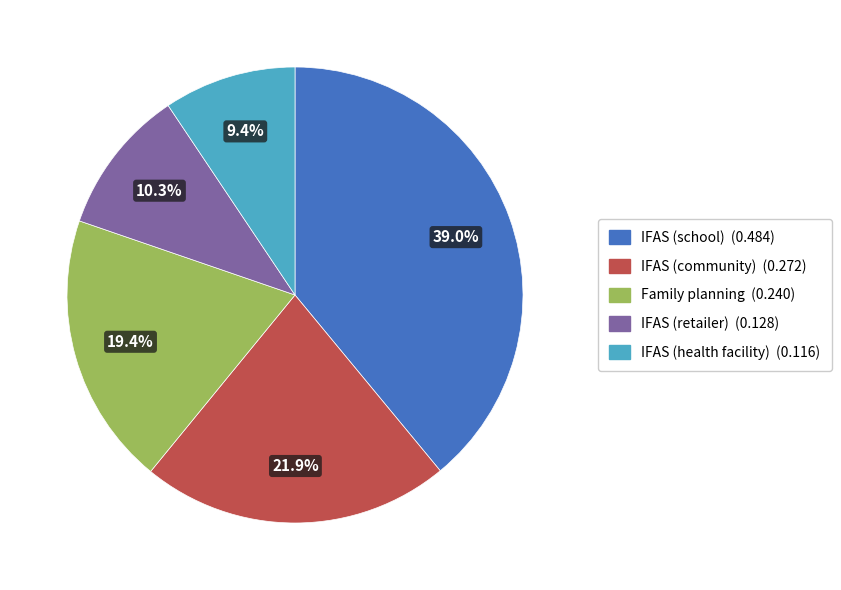

Which slice is the smallest?

IFAS (health facility)